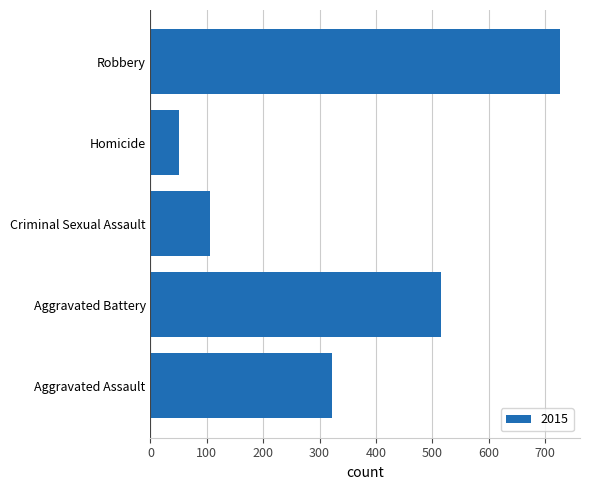

Is it true that the value at Homicide is 82?

False